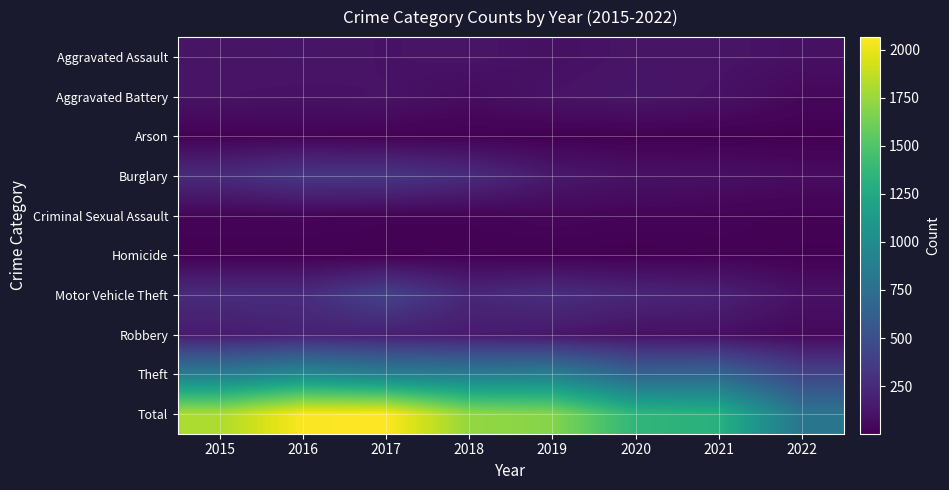

At which category is the sum across all series the highest?

2017